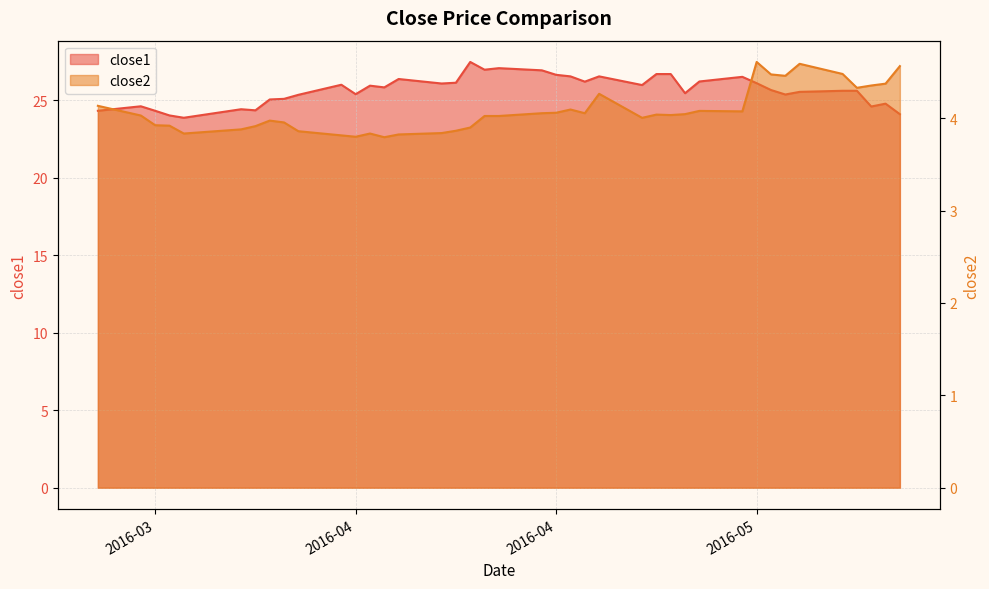

In close1, how many points are higher than both neighbors (excluding endpoints)?

10